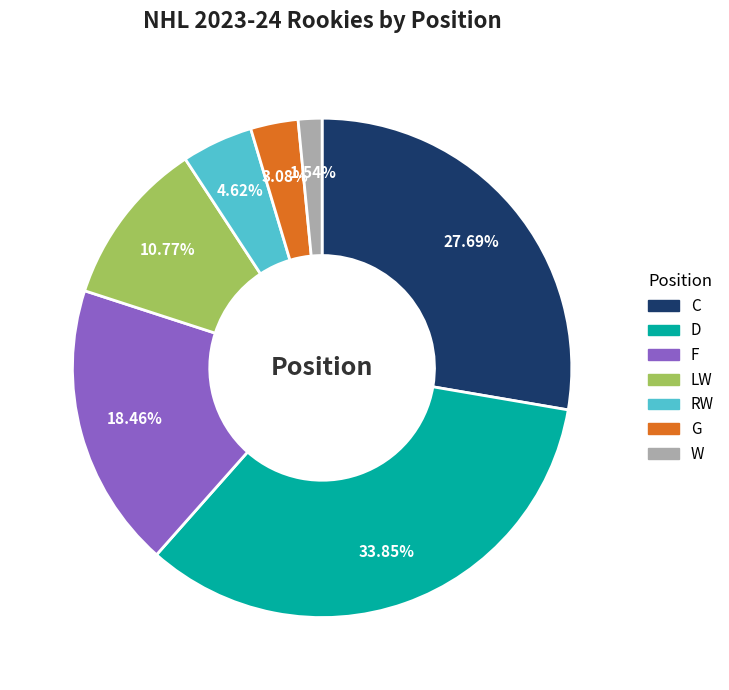

Which slice is the largest?

D